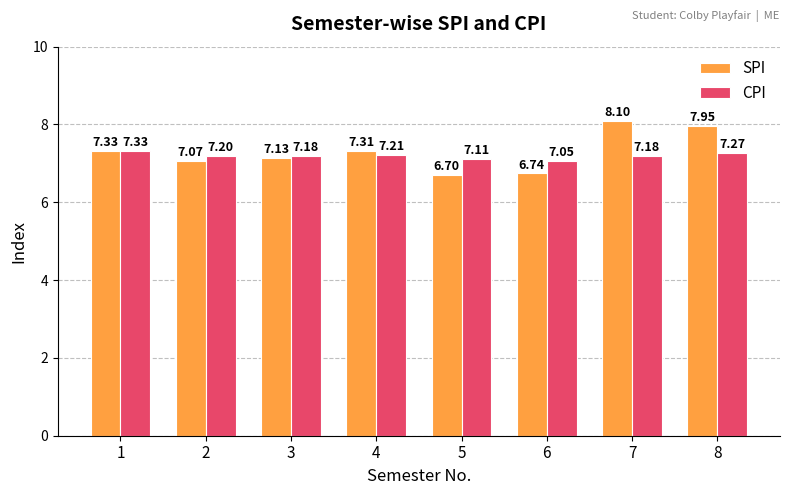

Which series has the largest total across all categories?

SPI